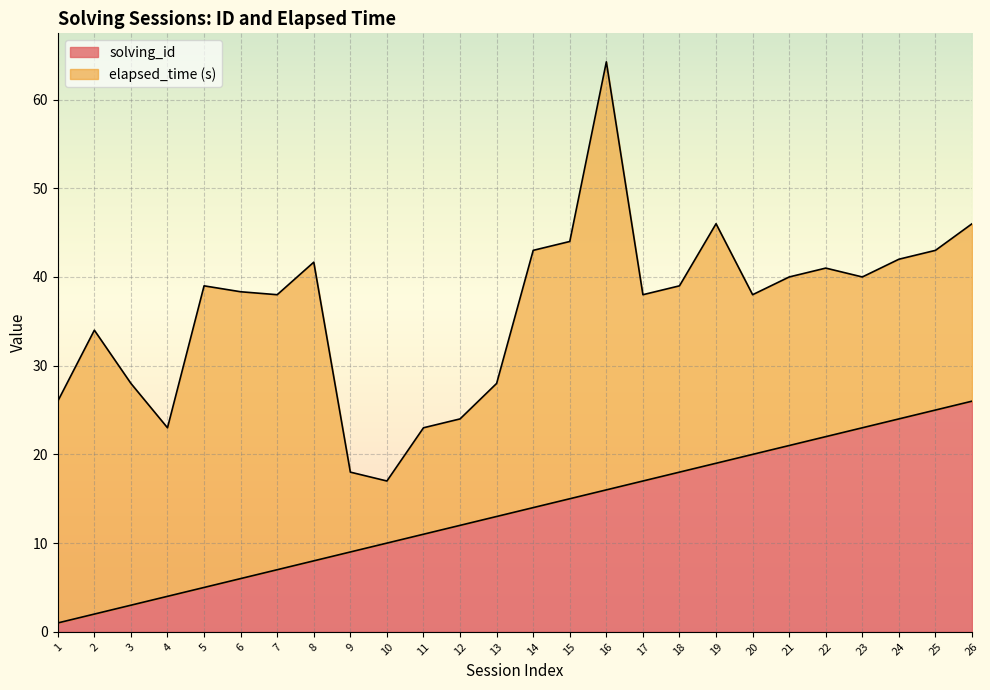

List the labels in order of value, largest first.

26, 25, 24, 23, 22, 21, 20, 19, 18, 17, 16, 15, 14, 13, 12, 11, 10, 9, 8, 7, 6, 5, 4, 3, 2, 1